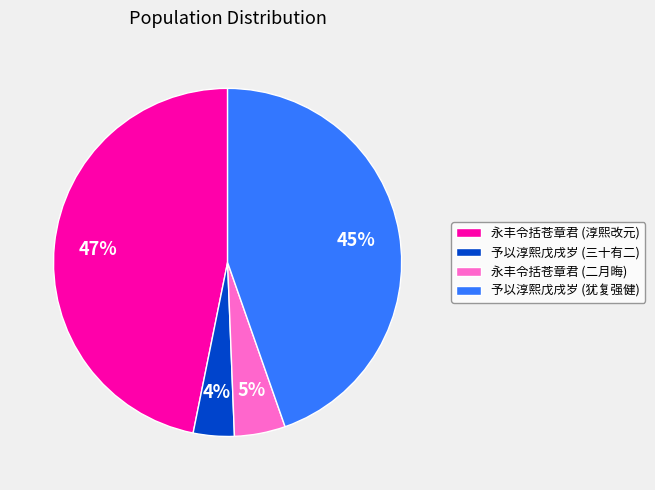

To the nearest percent, what portion does 予以淳熙戊戌岁 (三十有二) represent?

4%